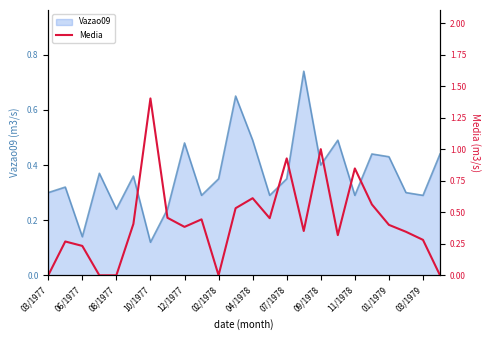

Where is Vazao09 nearest to the value 0?

10/1977